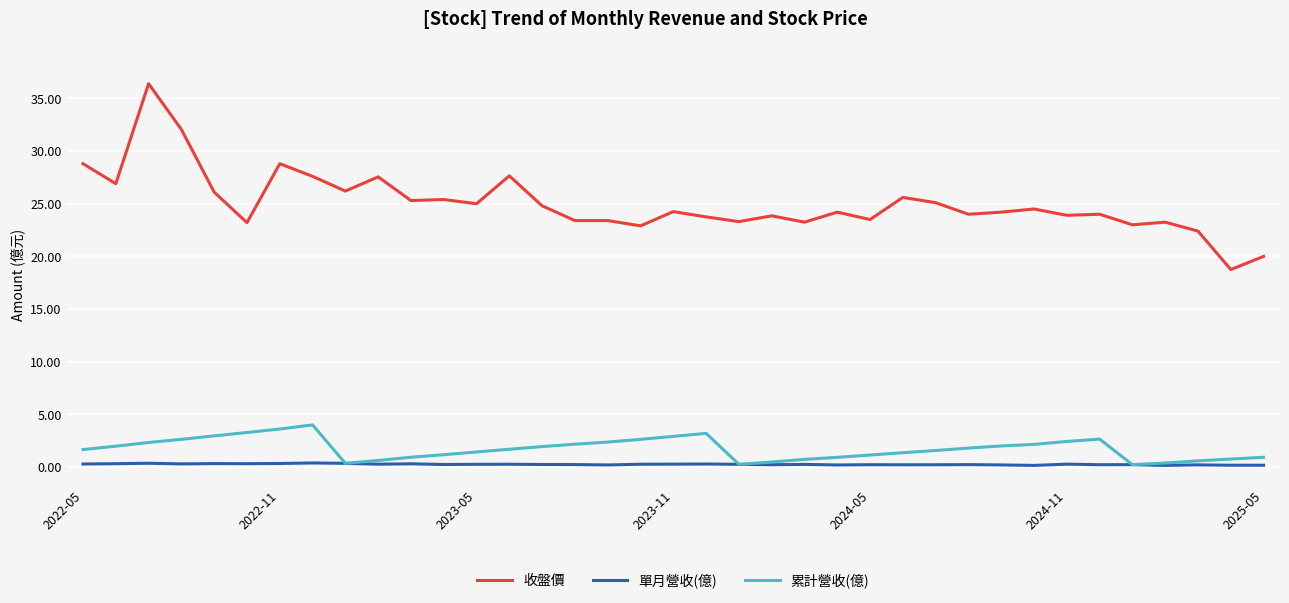

What is the maximum value shown in the chart?

36.4